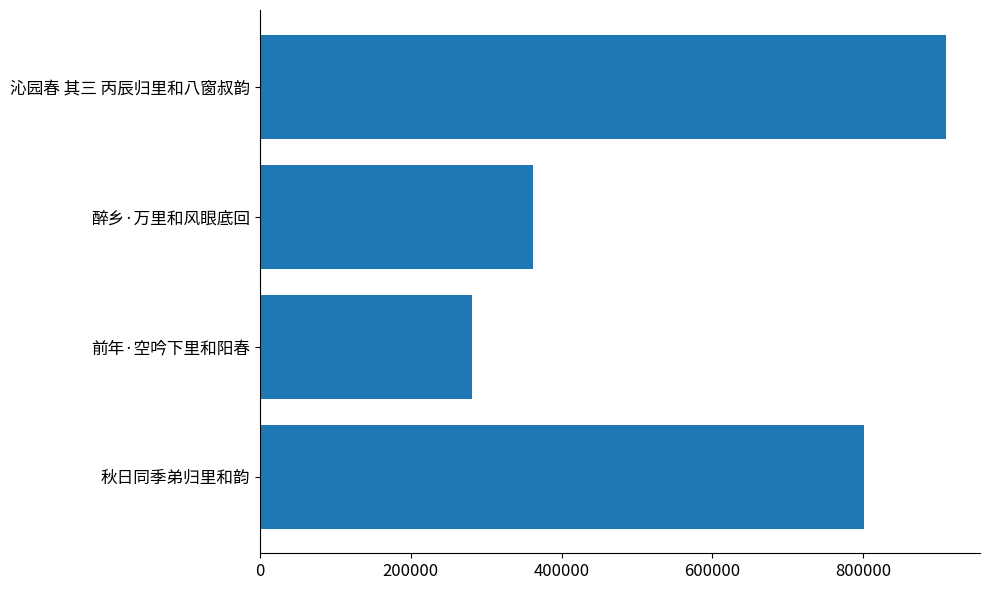

Is it true that the value at 醉乡·万里和风眼底回 is 362545?

True